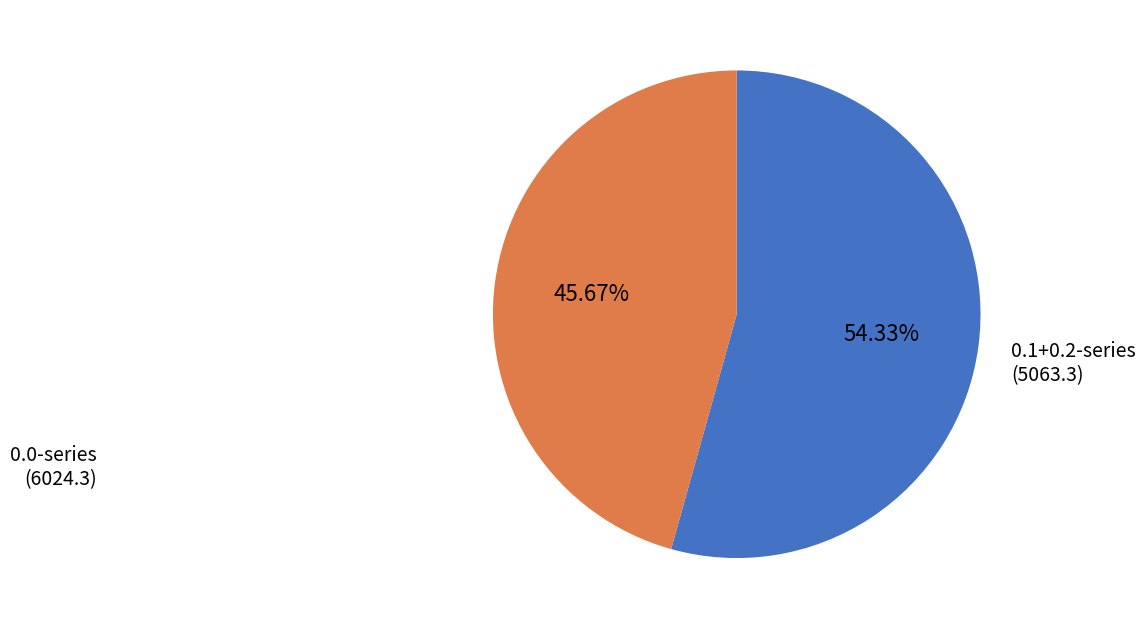

Is there any slice that represents more than half of the pie?

Yes